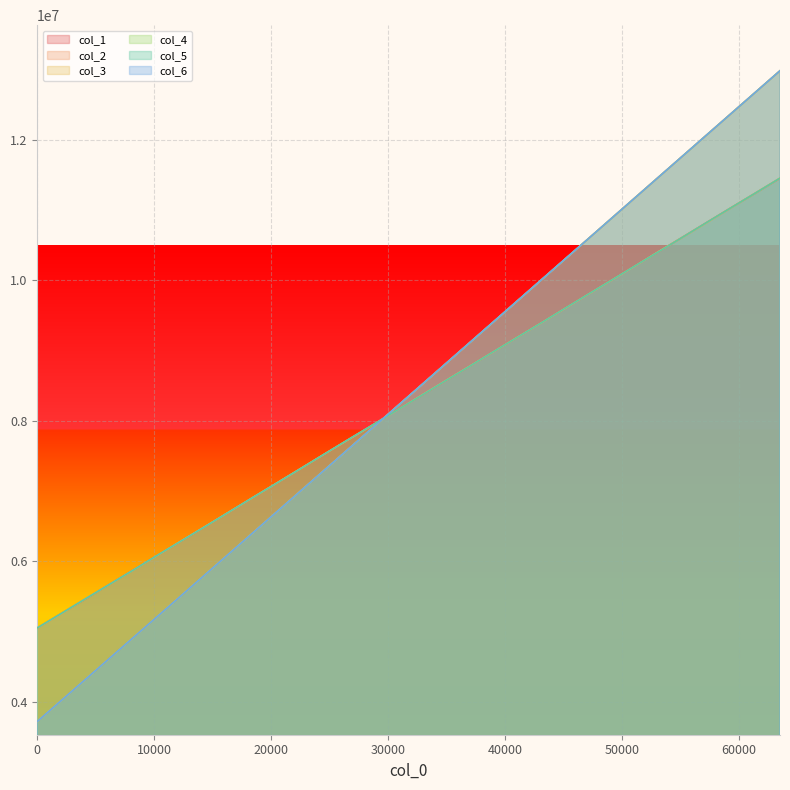

True or false: col_5 has more than 2 points higher than both neighbors.

False